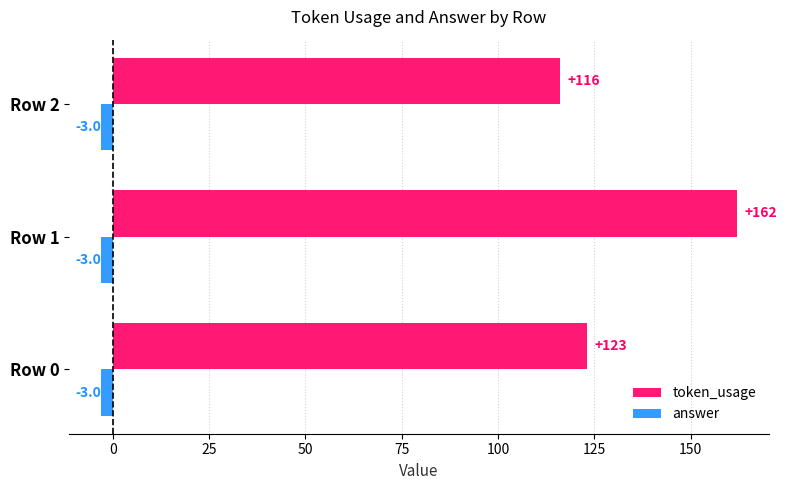

At Row 2, list the series in order from largest to smallest.

token_usage, answer